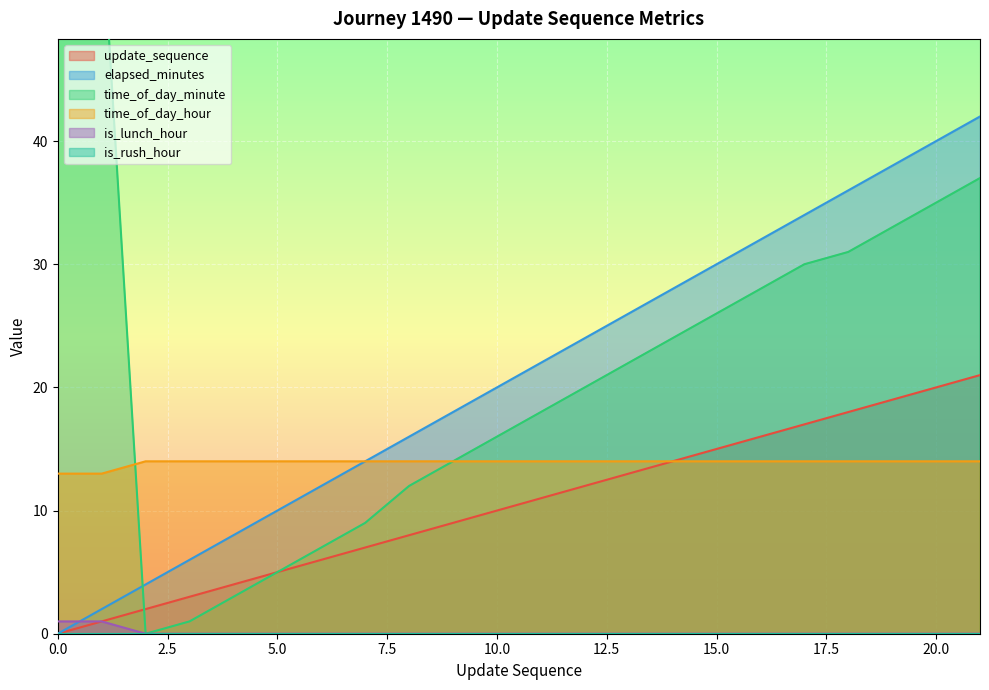

Which series has the largest range (max minus min)?

time_of_day_minute